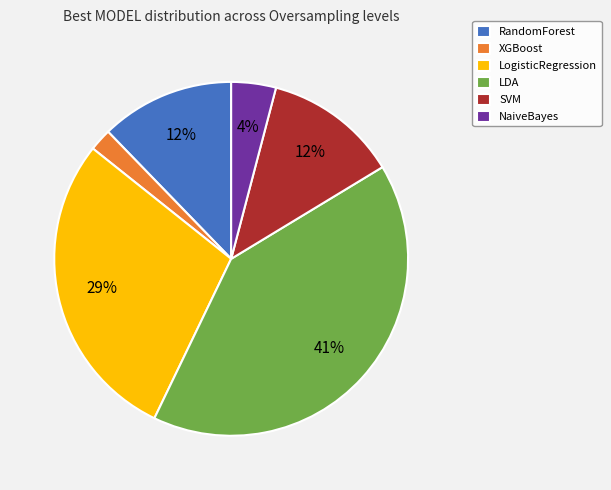

Which category has the smallest portion of the pie?

XGBoost